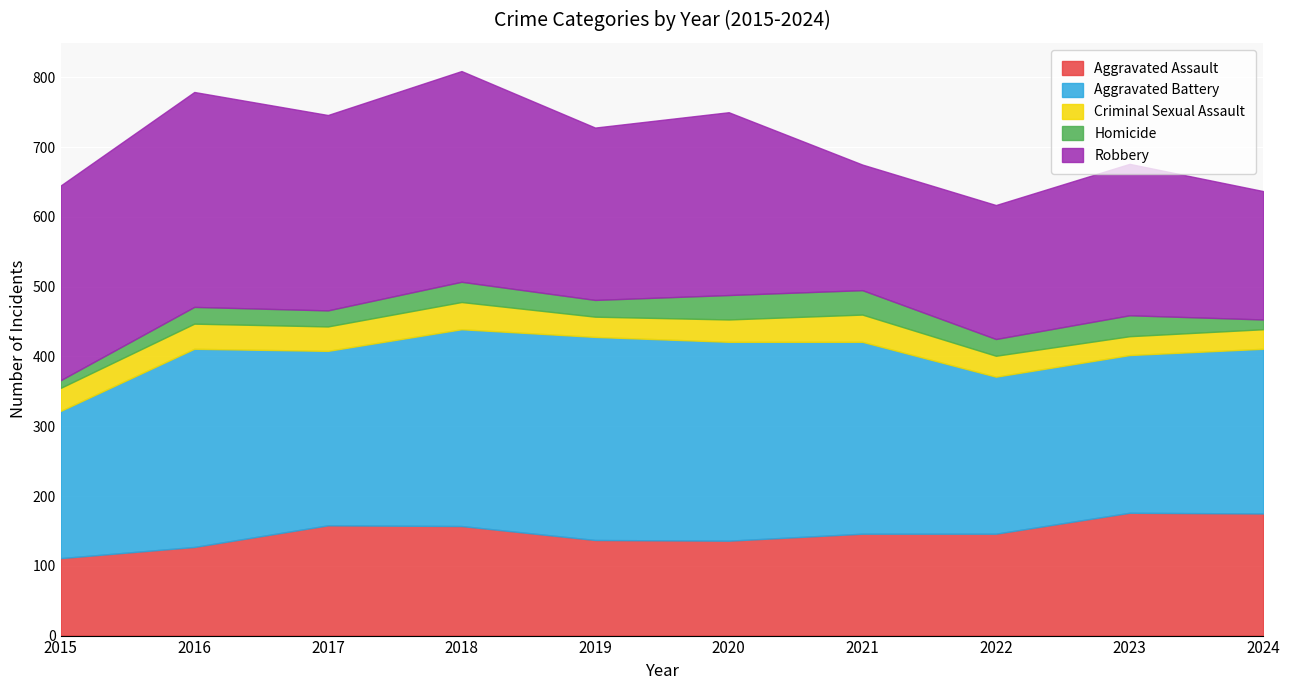

What is the lowest value of the Aggravated Assault series?

111